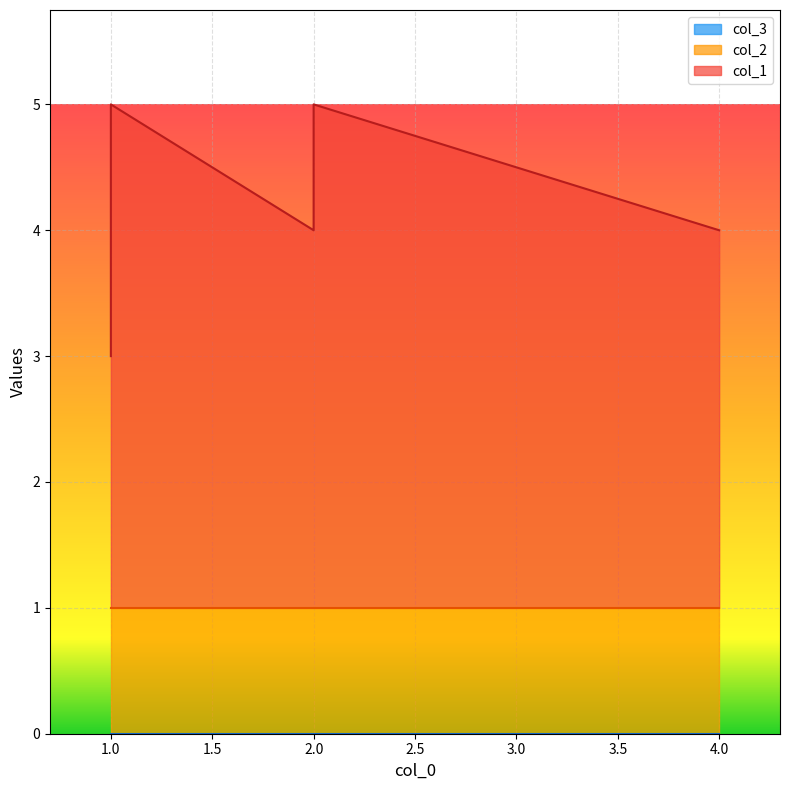

List the series in order of their overall mean, highest first.

col_1, col_2, col_3